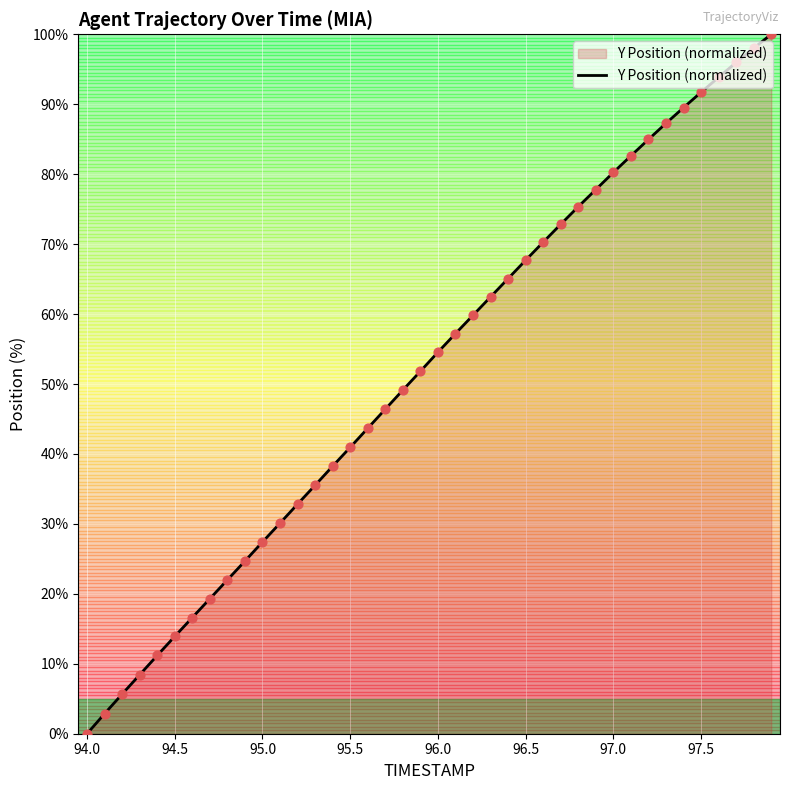

What is the maximum value shown in the chart?

100.0